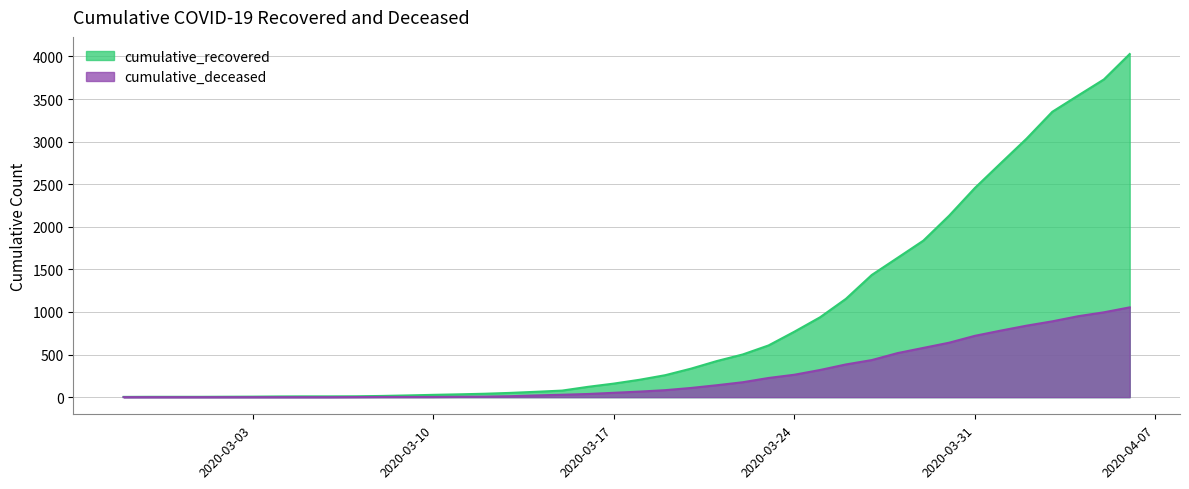

How many values in the cumulative_deceased series are below 65?

20